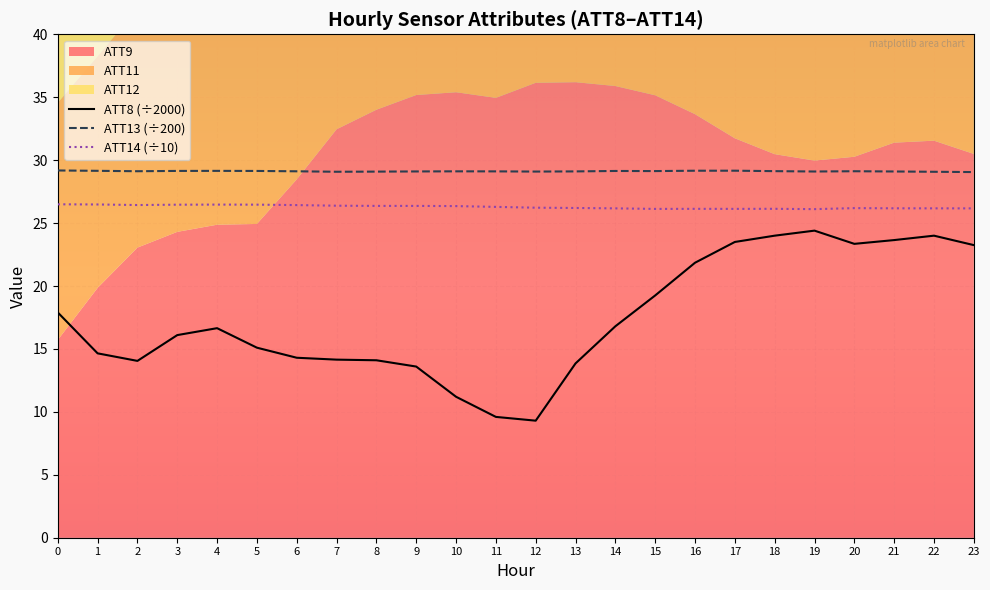

The value of ATT14 (÷10) at 9 is 16.7. True or false?

False